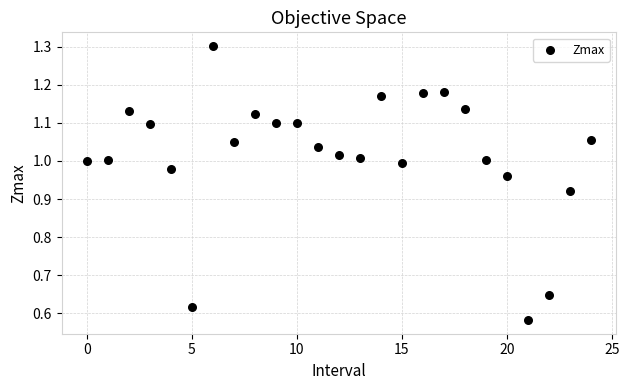

What is the range of Y values (max minus min)?

0.7